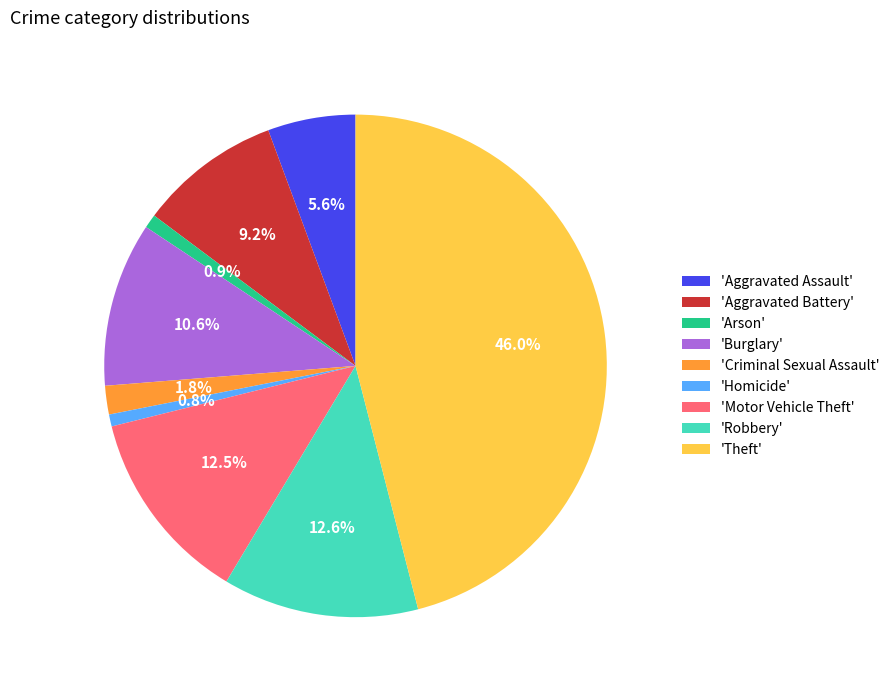

What is the largest slice in the pie chart?

'Theft'